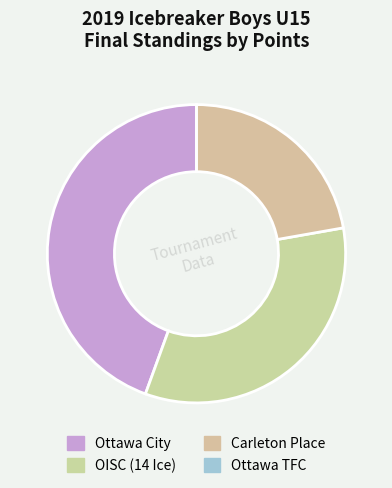

What is the smallest slice in the pie chart?

Ottawa TFC